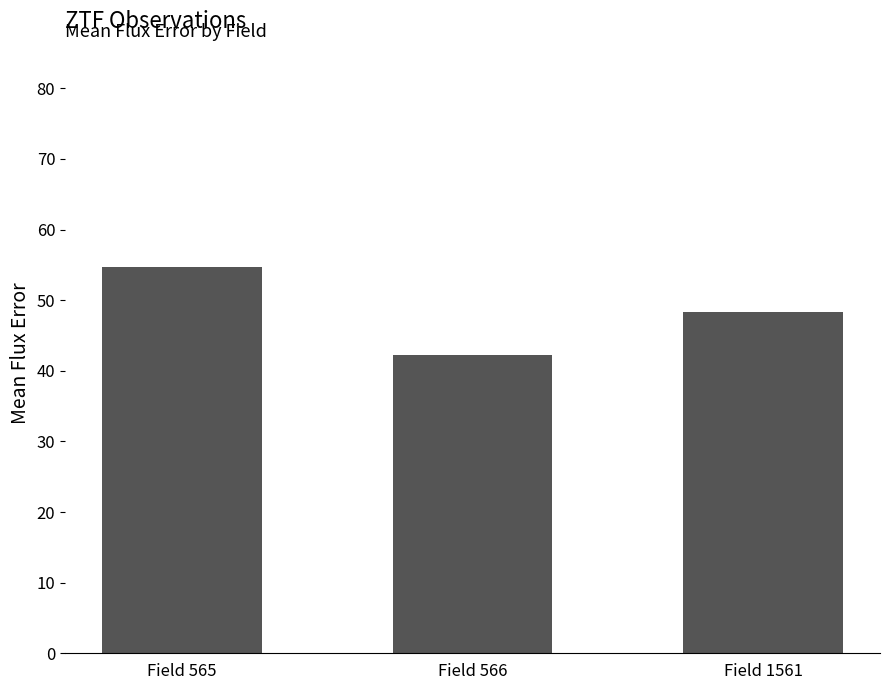

True or false: the data shows 42.2 at Field 566.

True